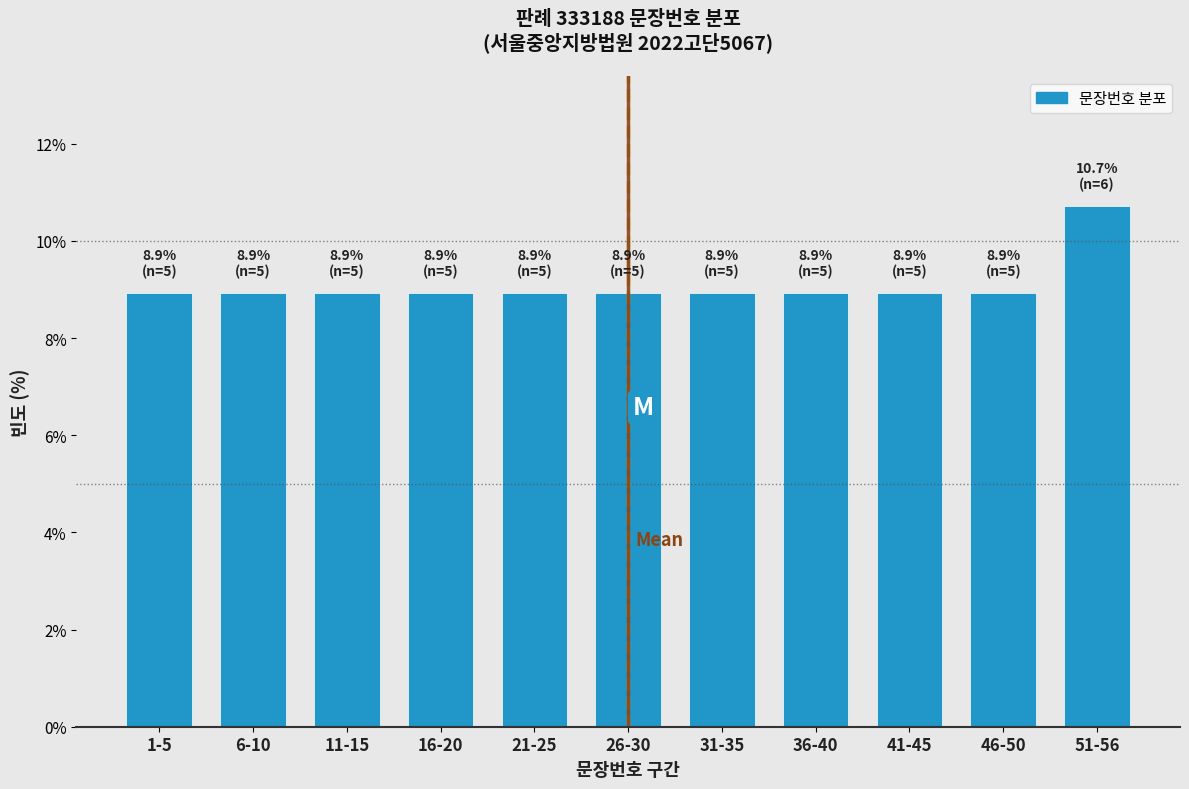

Reading left to right, what are all the values shown in this chart?

1-5=8.9	6-10=8.9	11-15=8.9	16-20=8.9	21-25=8.9	26-30=8.9	31-35=8.9	36-40=8.9	41-45=8.9	46-50=8.9	51-56=10.7